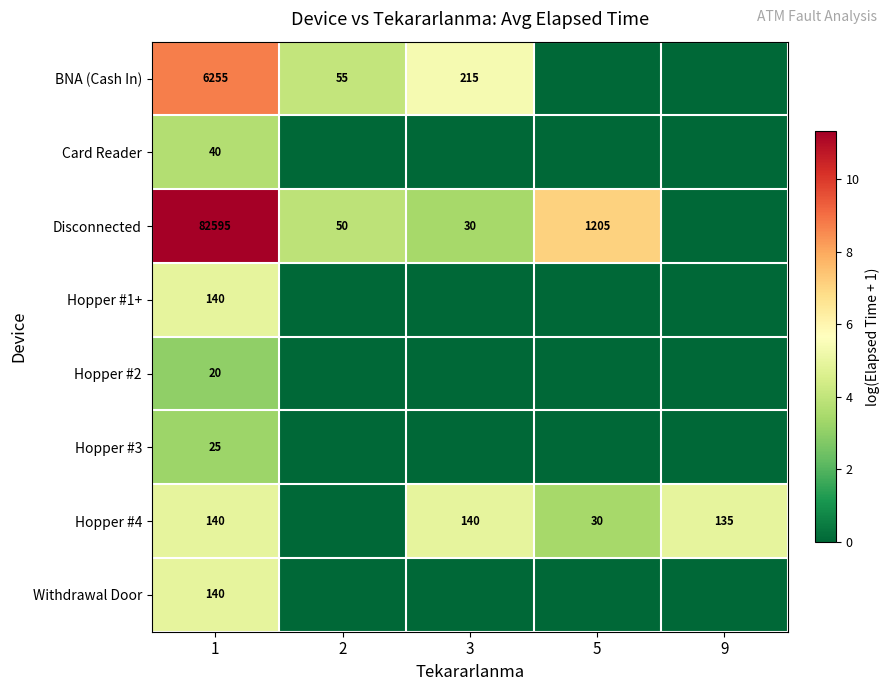

Which label corresponds to the largest value in the chart?

1